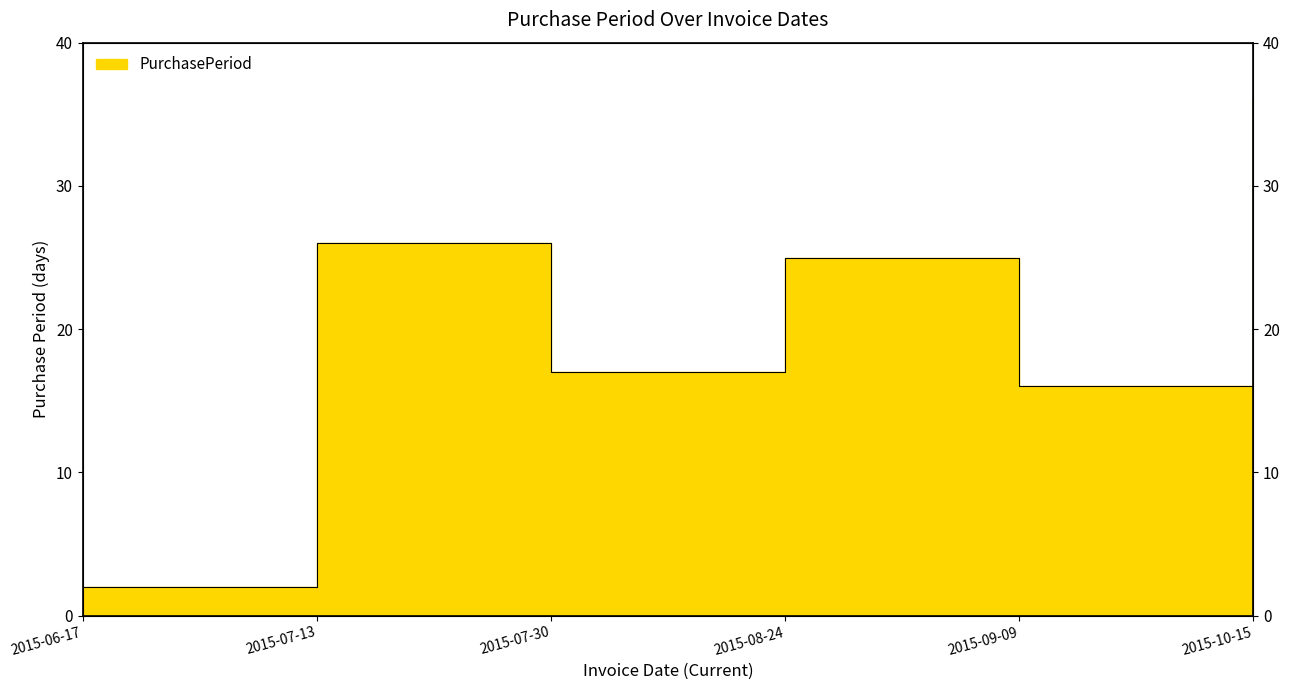

At which label is the value closest to 19?

2015-07-30